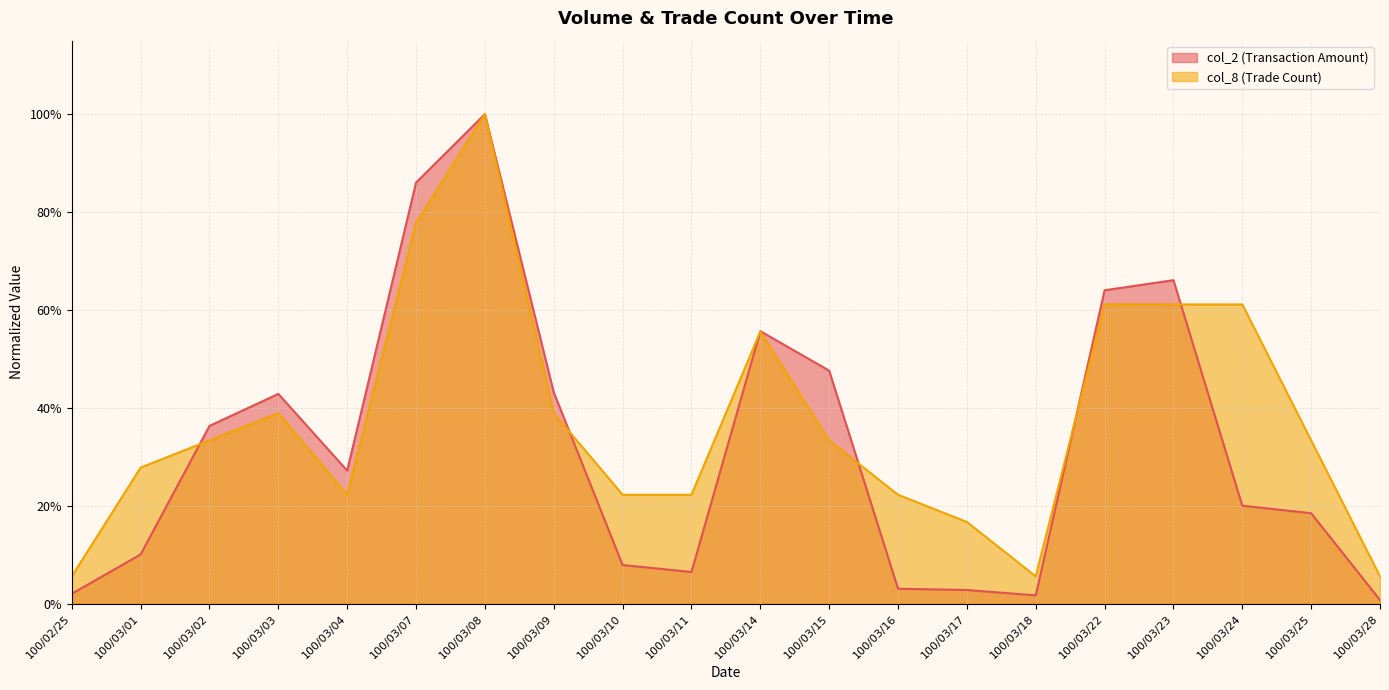

Which series has the largest total across all categories?

col_8 (Trade Count)